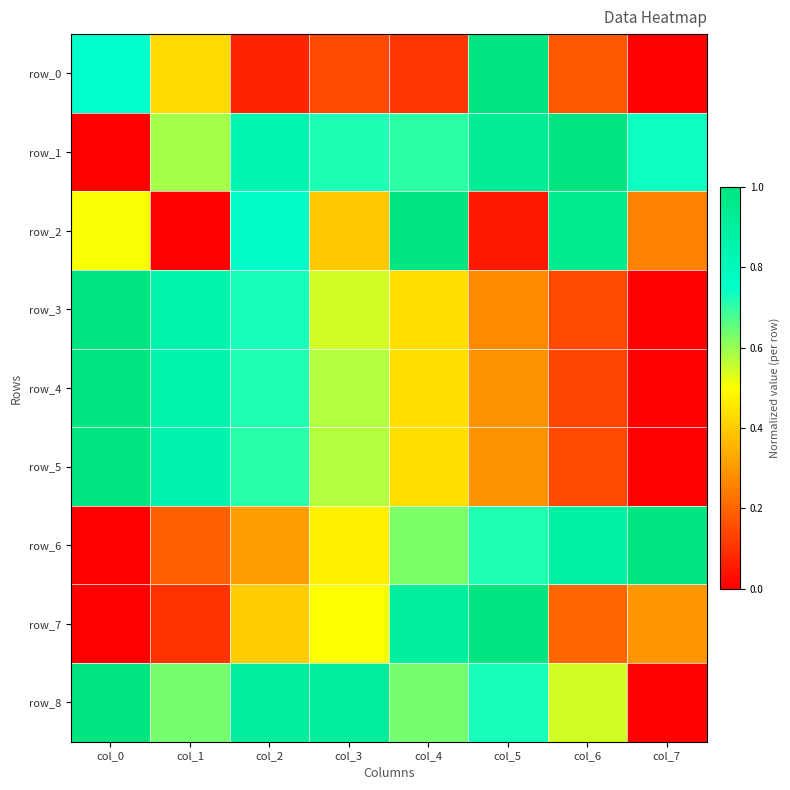

Read the row_7 value at col_1.

0.1